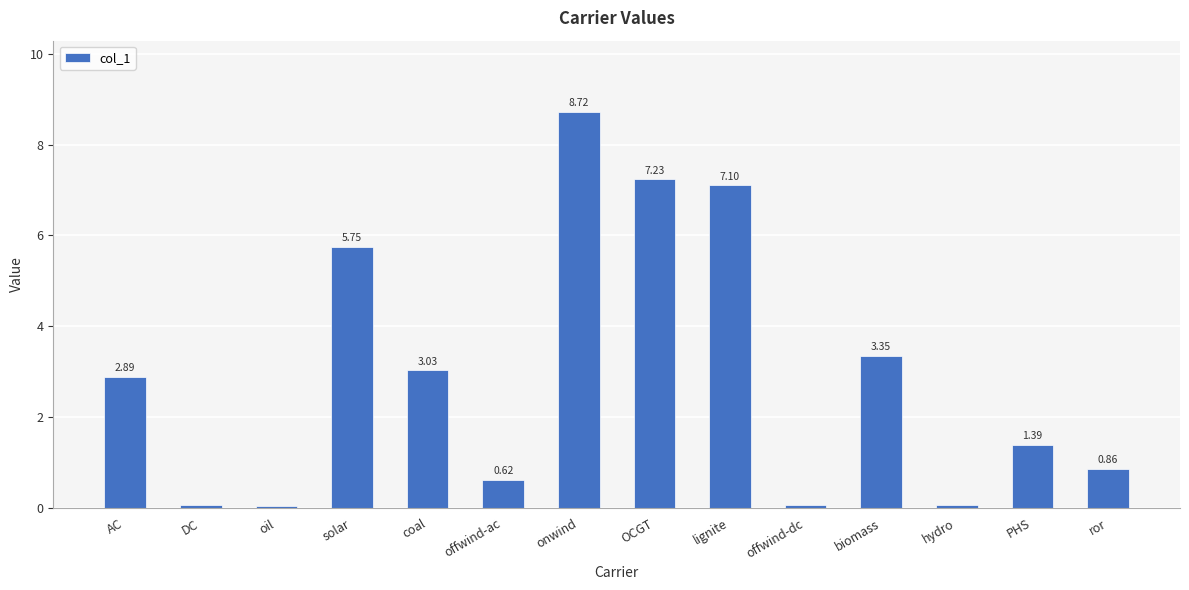

What is the difference between the values at onwind and PHS?

7.3